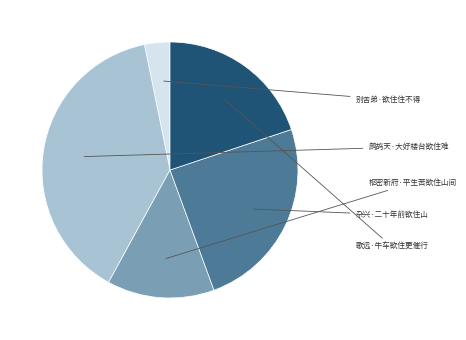

What portion of the pie excludes 别舍弟·欲住住不得?

96.8%